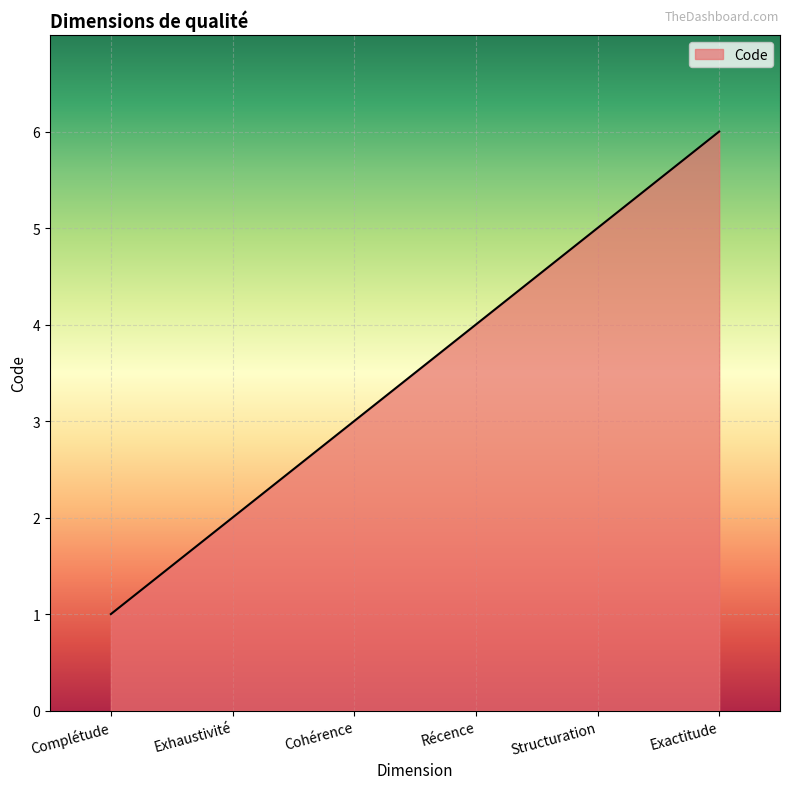

Count the values in the range 2 to 5.

4